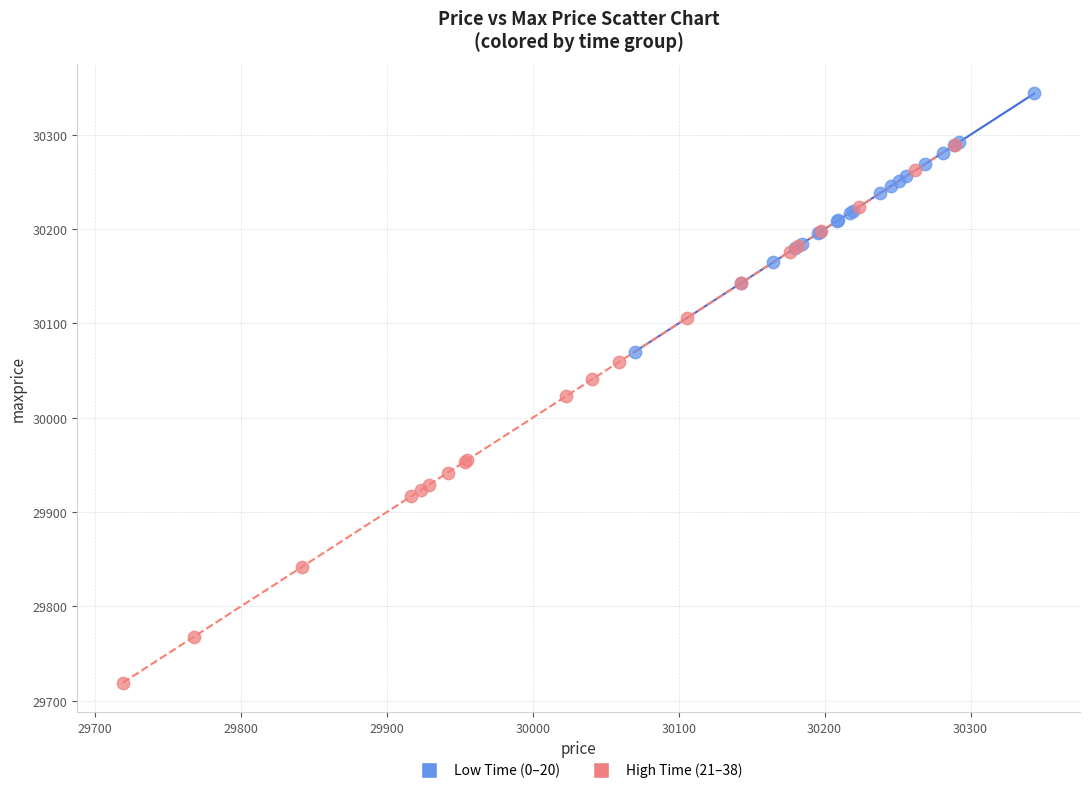

Which series contains the lowest Y value?

High Time (21–38)